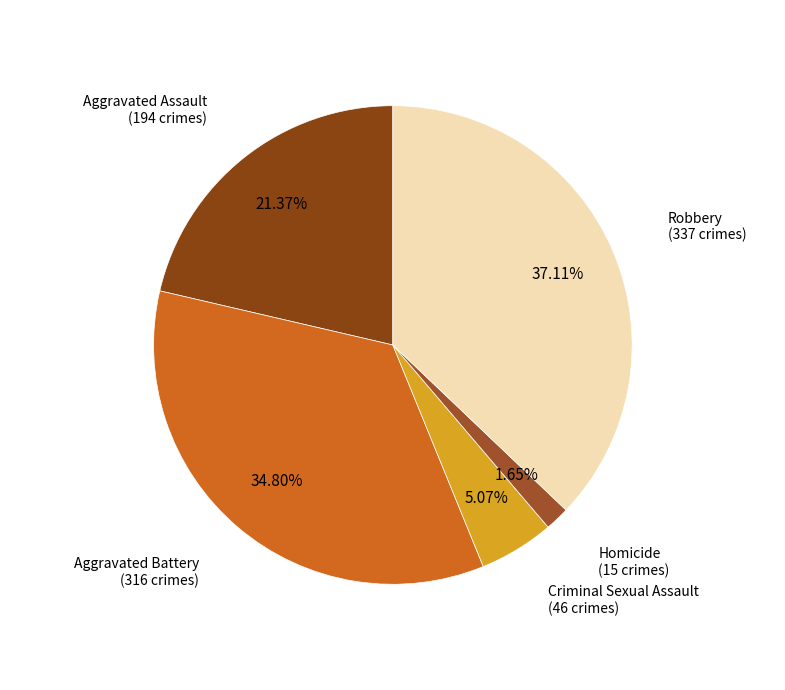

To the nearest percent, what is the average slice percentage?

20%